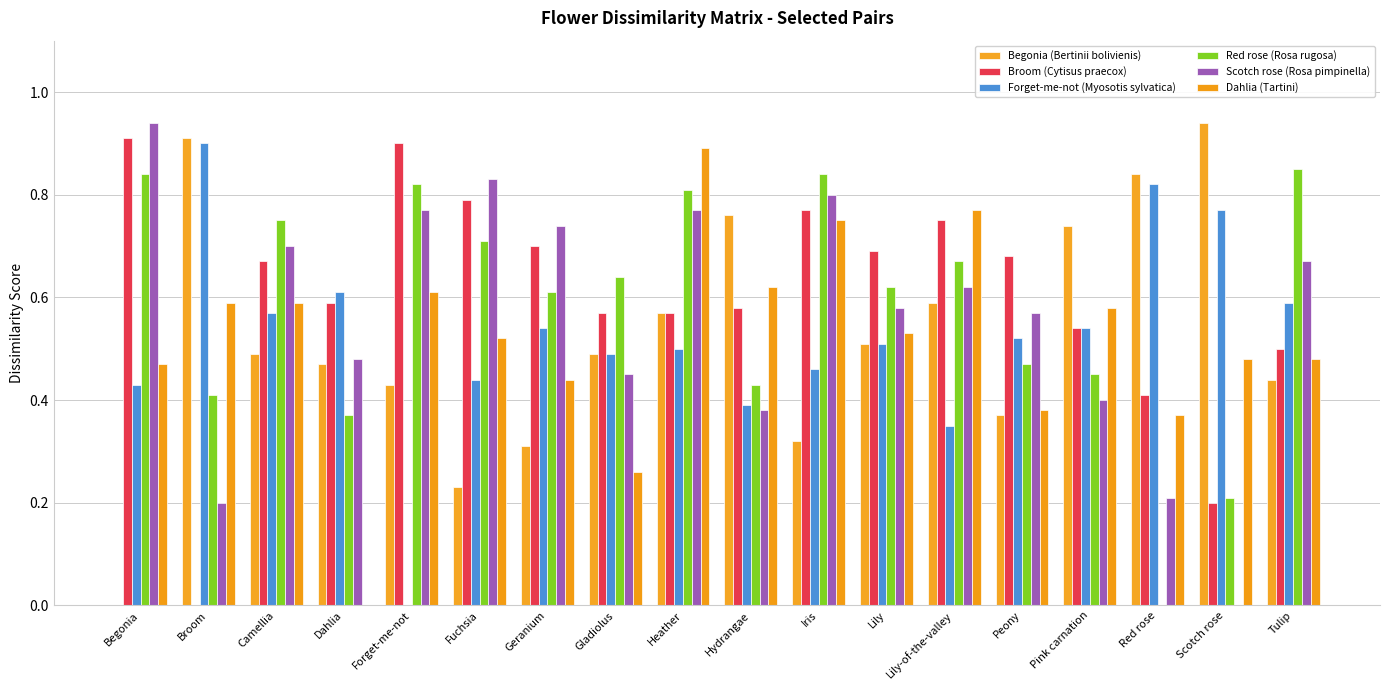

How many values in Forget-me-not (Myosotis sylvatica) are above zero?

17